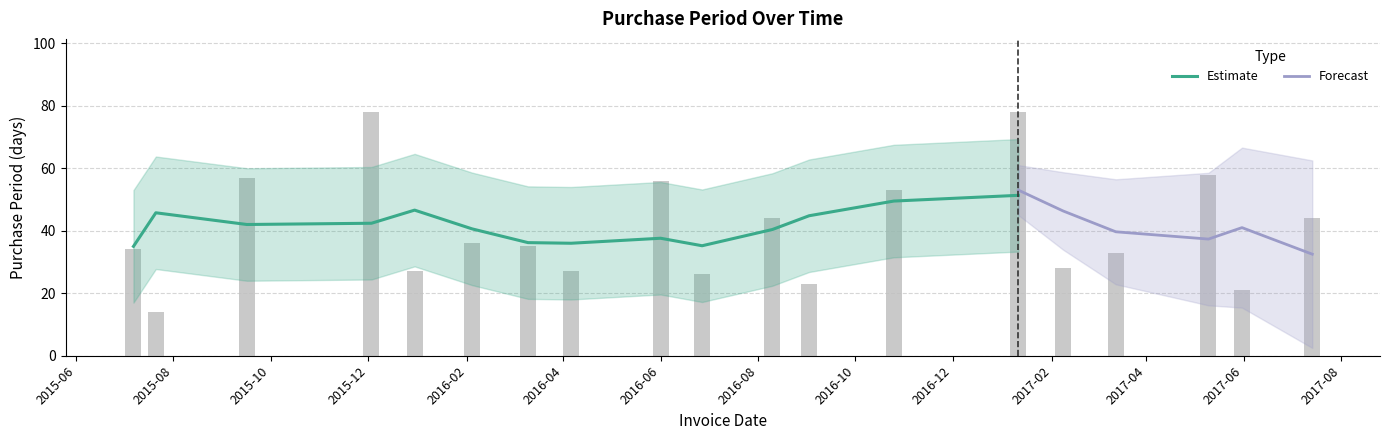

What is the value of the 15th bar from the left?

28